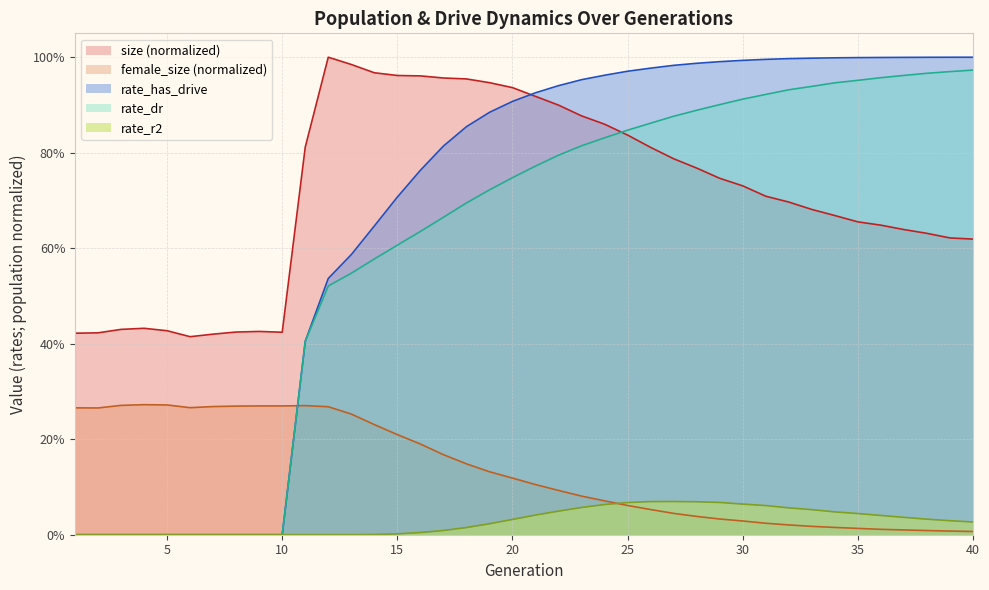

True or false: rate_dr and rate_r2 intersect in this chart.

False